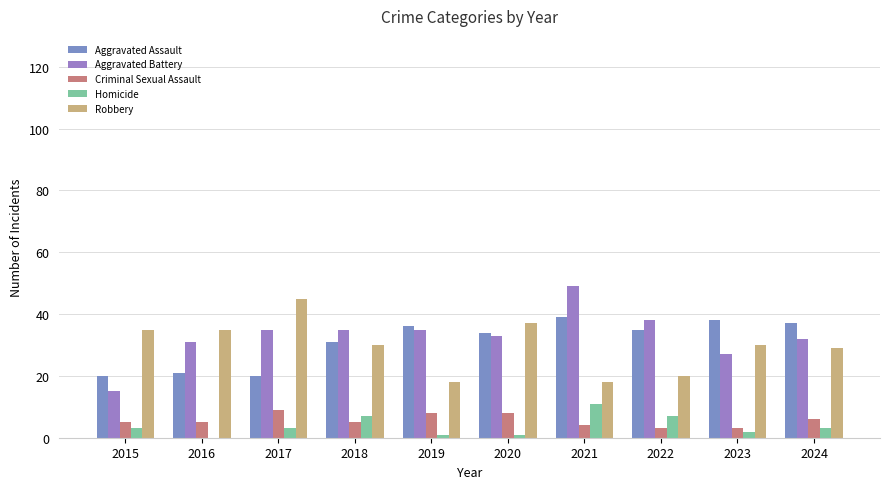

What is the value of the Aggravated Battery bar at the 7th from the left?

49